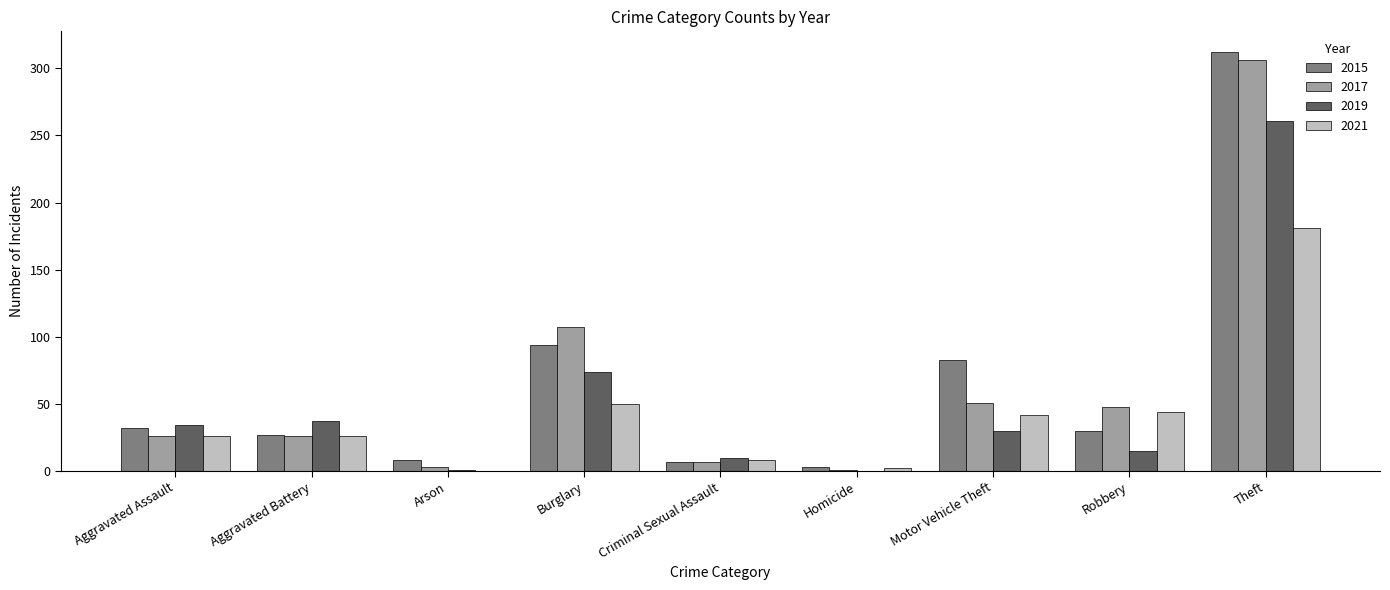

At which label is 2017 closest to 153?

Burglary